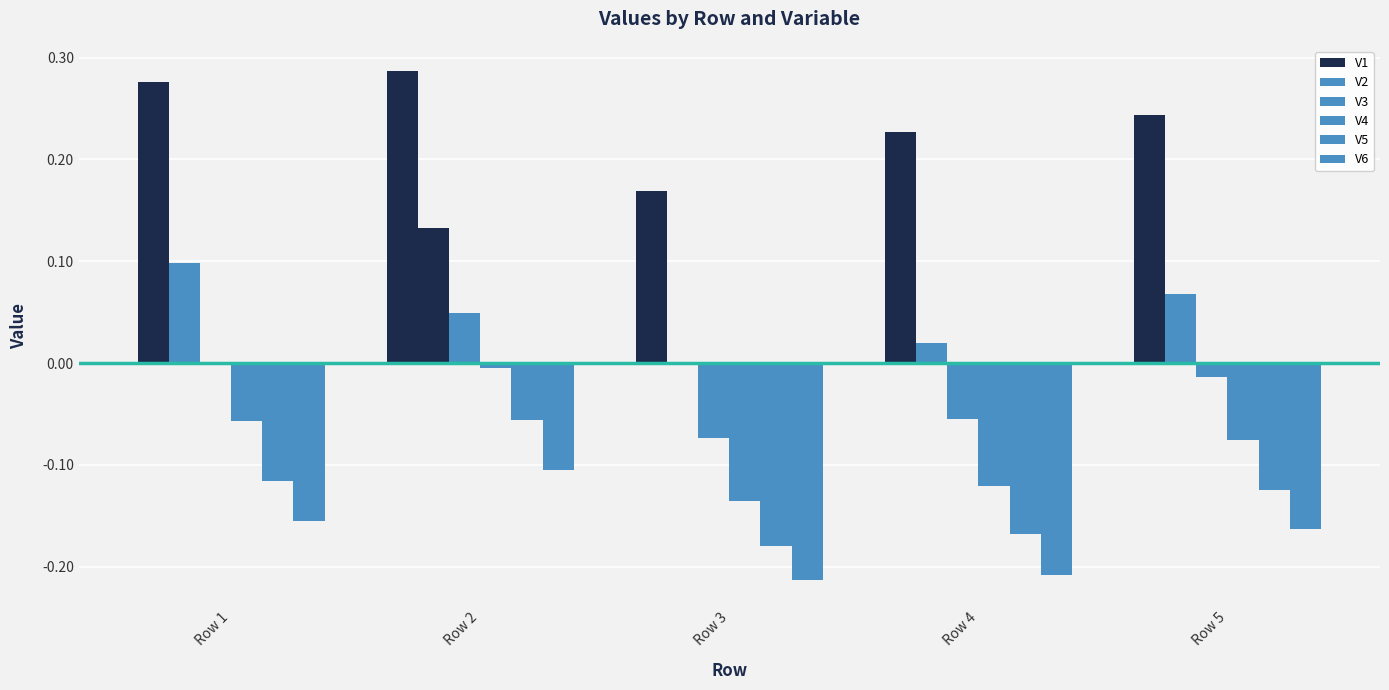

At which category does the chart reach its minimum across all series?

Row 3